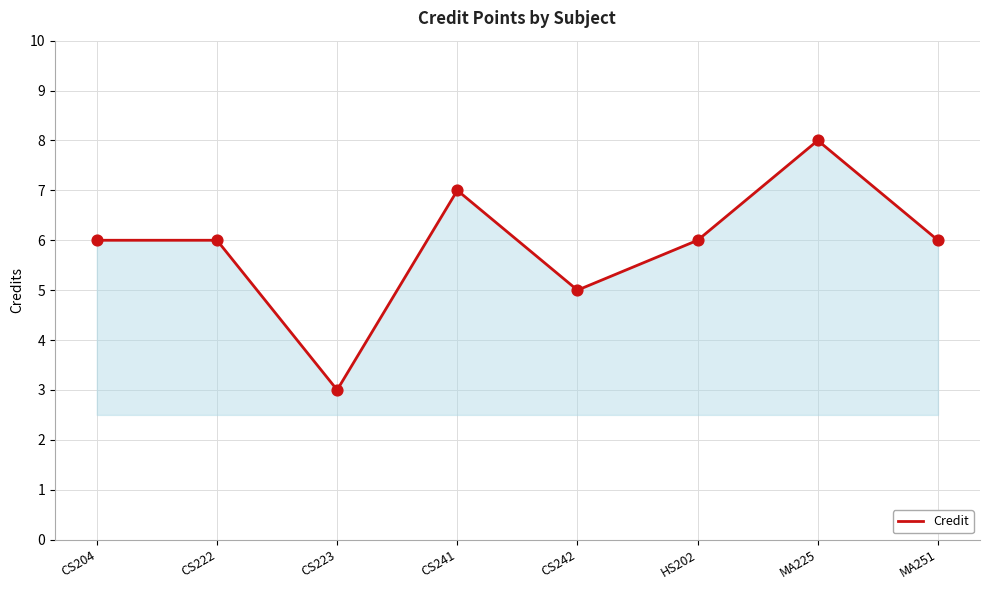

What is the change in value from CS222 to CS242?

-1